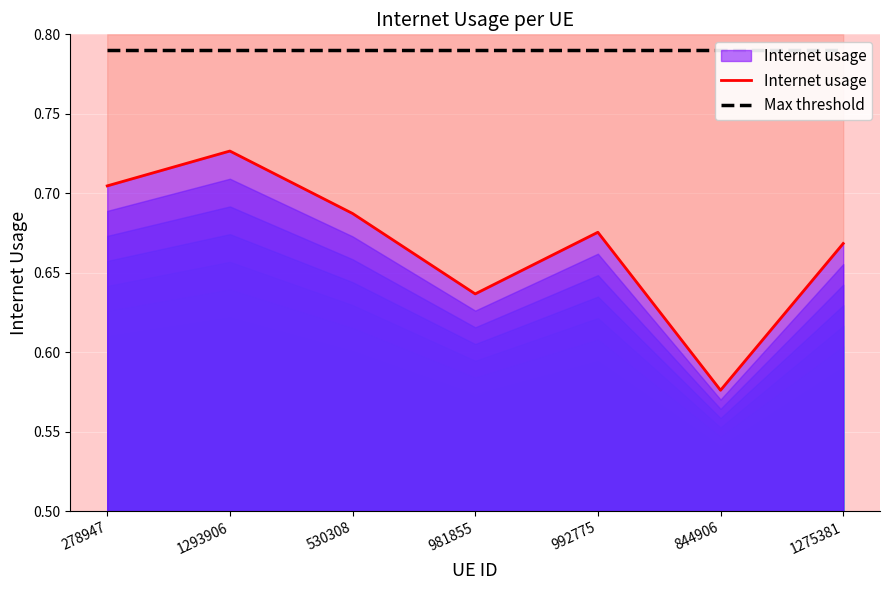

What is the sum of the Internet usage values at 530308 and 981855?

1.3